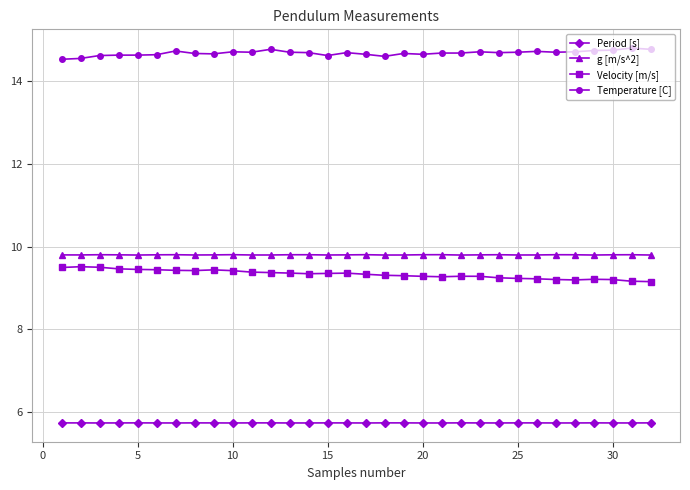

What is the value of the g [m/s^2] point at the 3rd from the left?

9.8